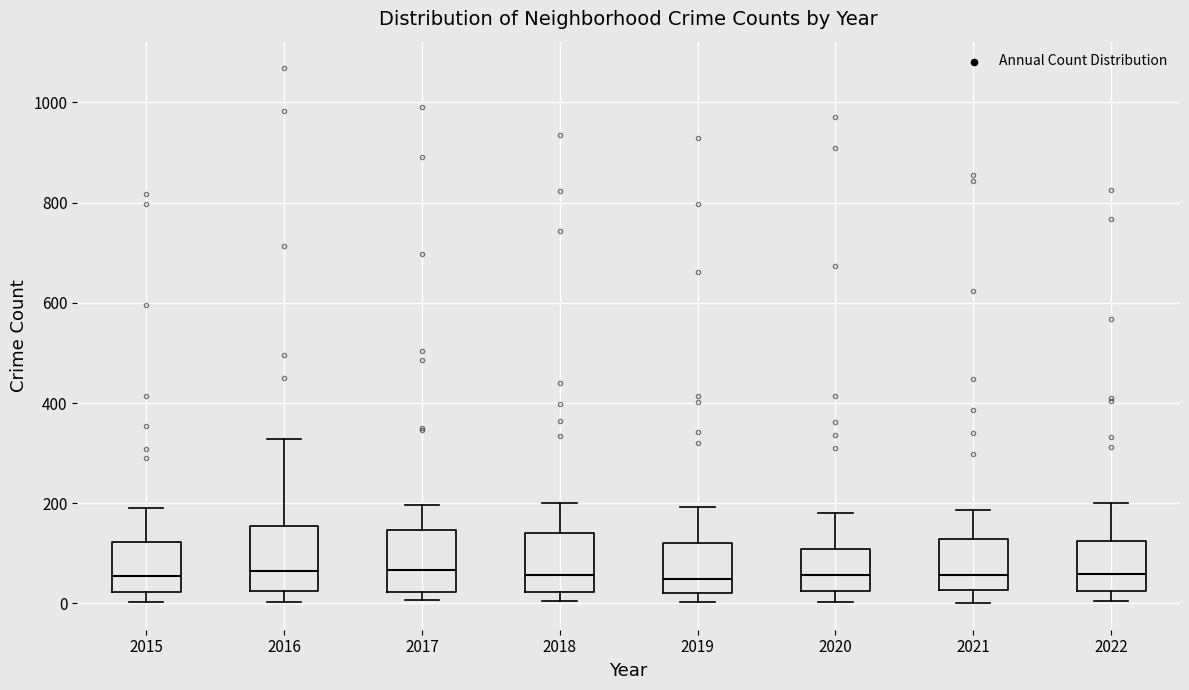

Reading left to right, transcribe this box plot: for each box, give where its median line is, the range the box spans, and where its two whiskers end, as read against the y-axis. The values are not printed on the chart, so give them approximately, as read against the axis.

2015: median 60, box 20 to 120, whiskers 0 to 200
2016: median 60, box 20 to 160, whiskers 0 to 320
2017: median 60, box 20 to 140, whiskers 0 to 200
2018: median 60, box 20 to 140, whiskers 0 to 200
2019: median 40, box 20 to 120, whiskers 0 to 200
2020: median 60, box 20 to 100, whiskers 0 to 180
2021: median 60, box 20 to 120, whiskers 0 to 180
2022: median 60, box 20 to 120, whiskers 0 to 200